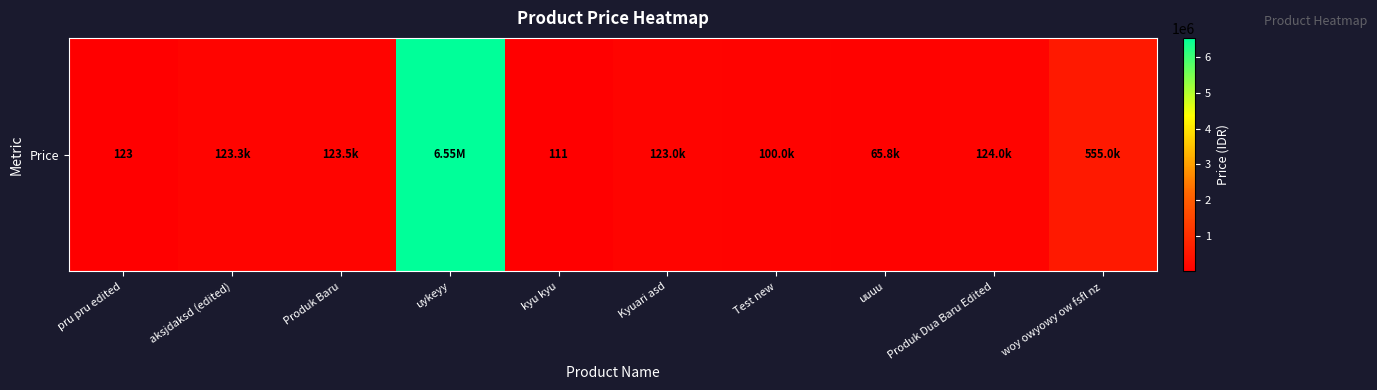

List the labels in order of value, smallest first.

kyu kyu, pru pru edited, uuuu, Test new, Kyuari asd, aksjdaksd (edited), Produk Baru, Produk Dua Baru Edited, woy owyowy ow fsfl nz, uykeyy